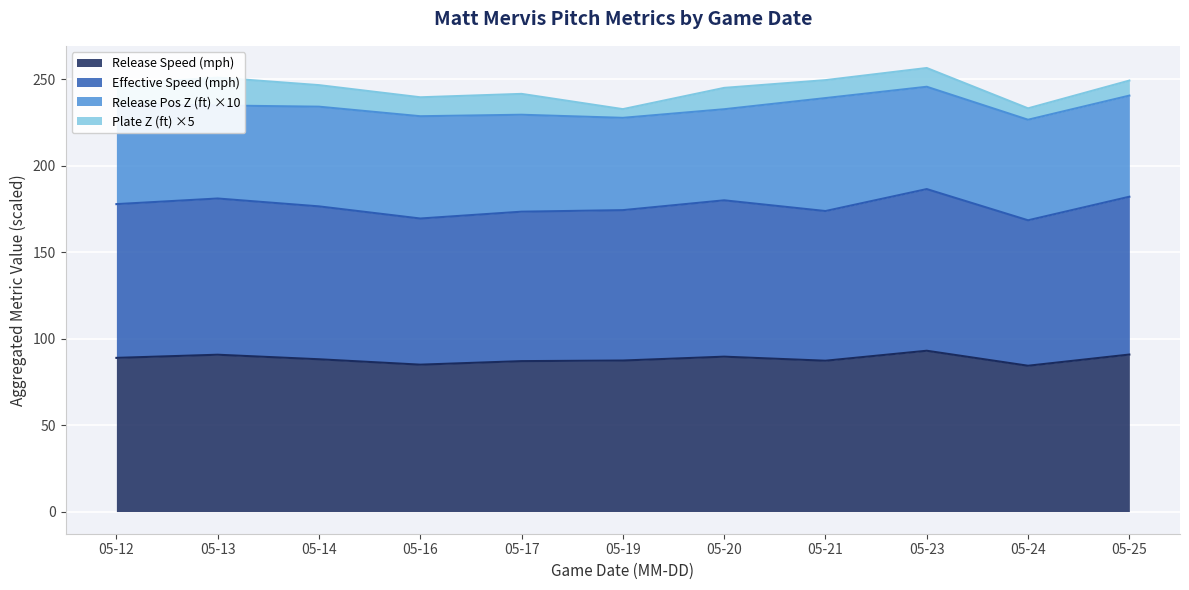

What are all the series names shown in the legend?

Release Speed (mph), Effective Speed (mph), Release Pos Z (ft) ×10, Plate Z (ft) ×5